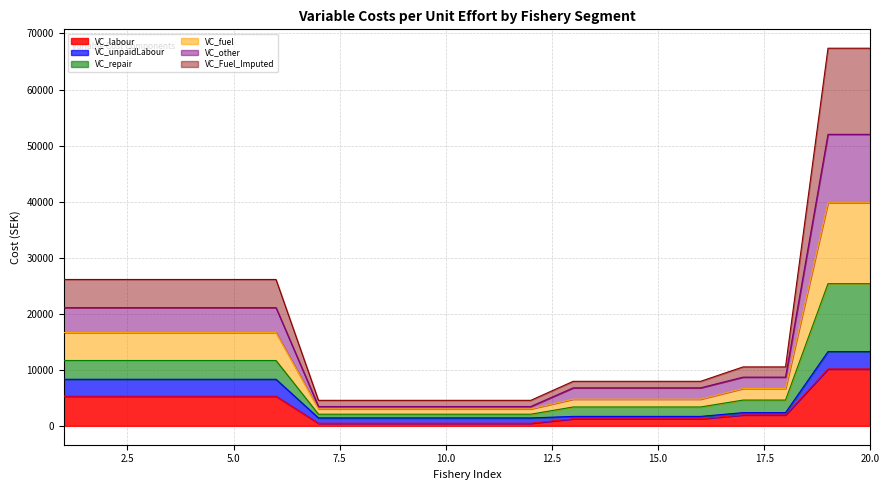

Which series has the largest range (max minus min)?

VC_fuel